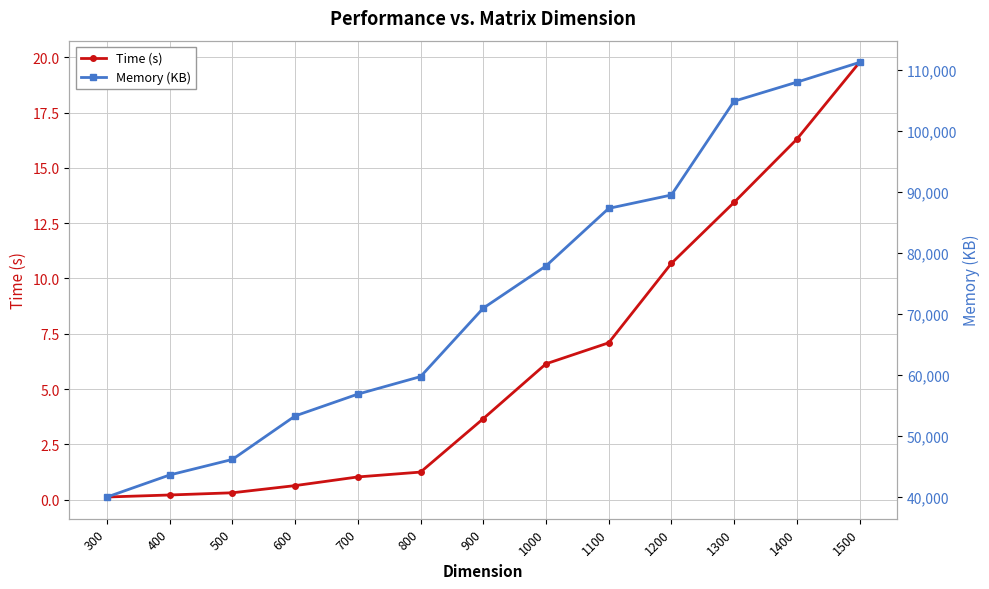

How many distinct data groups are displayed?

2